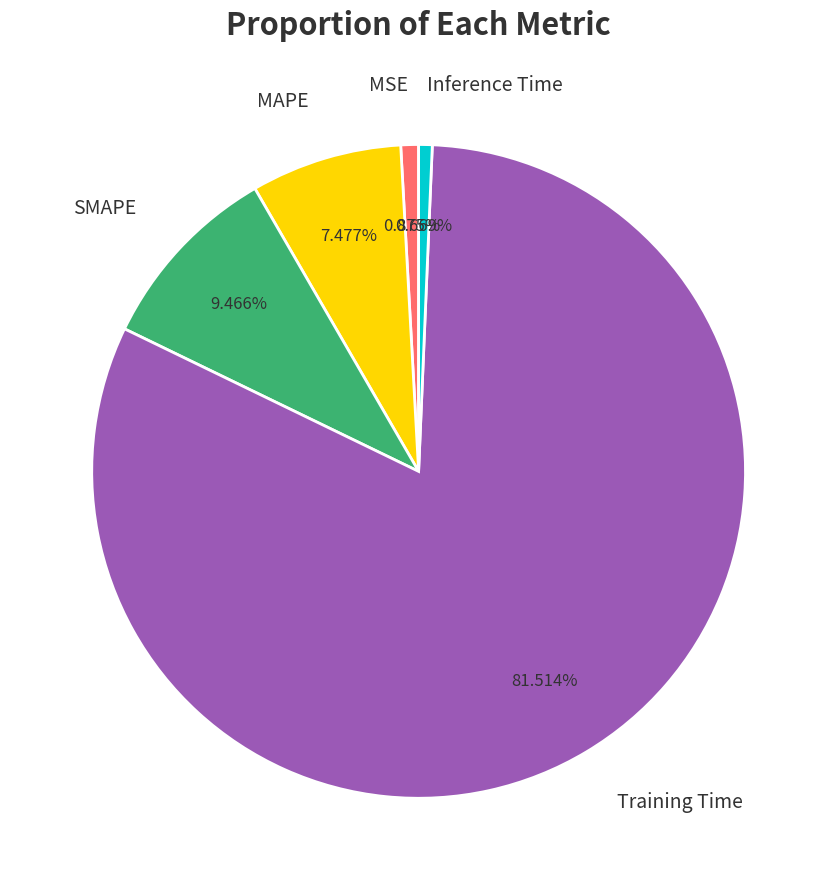

How many slices are in this pie chart?

5